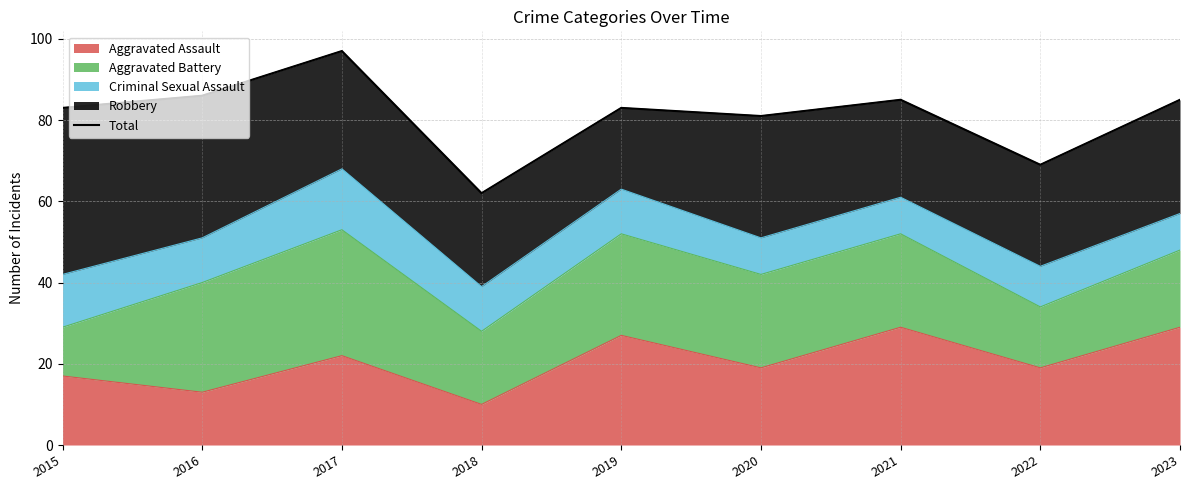

How many lines are shown in the chart?

1